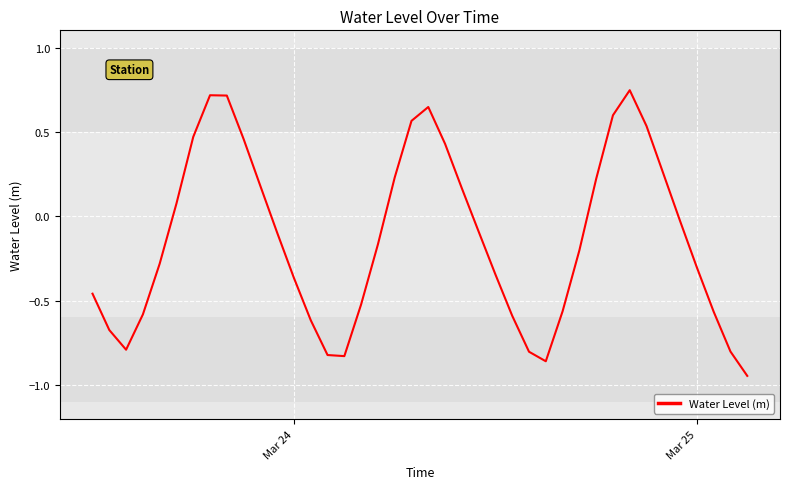

The chart shows a value of -0.5 at Mar 25. True or false?

False